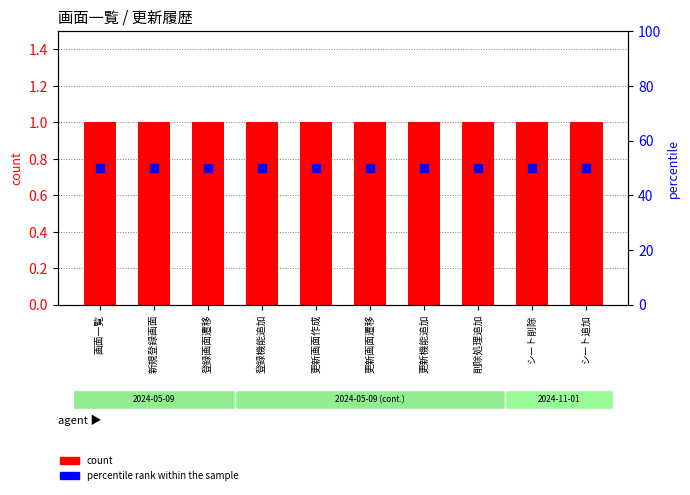

Which series contains the lowest Y value?

count